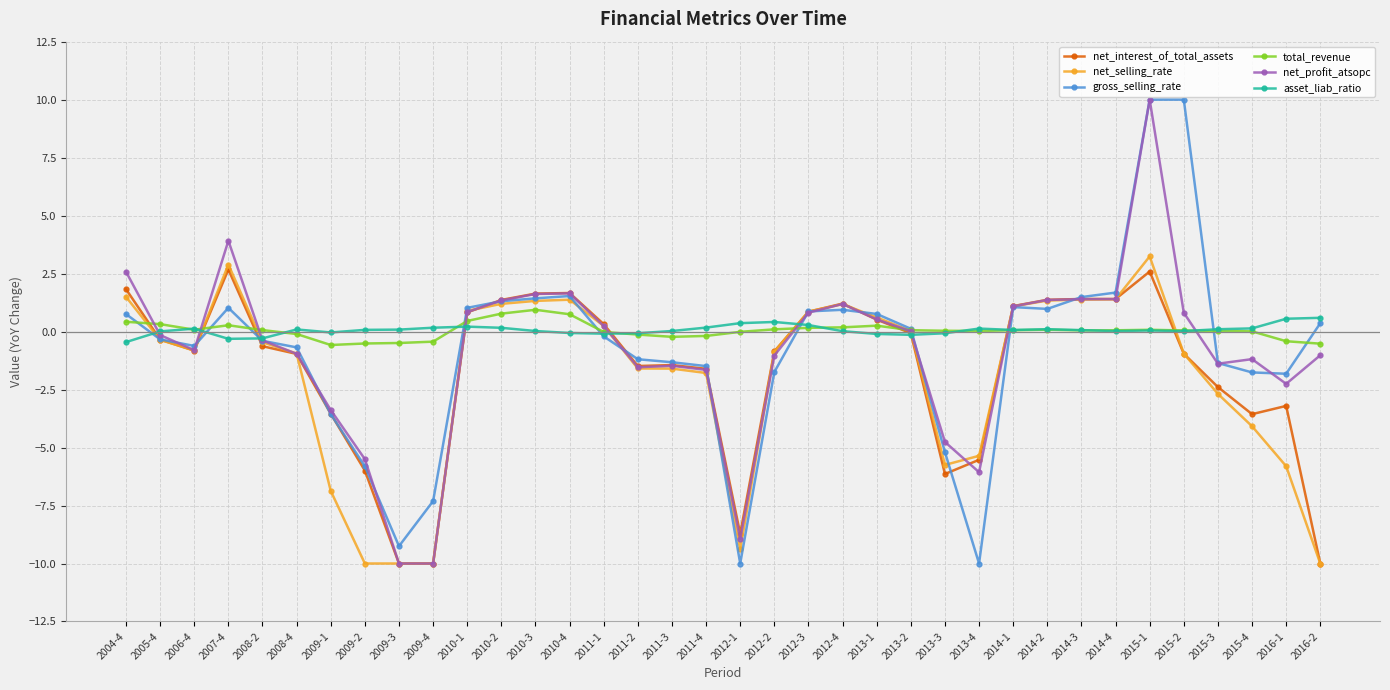

What is the spread (max minus min) of values at 2012-2?

2.2